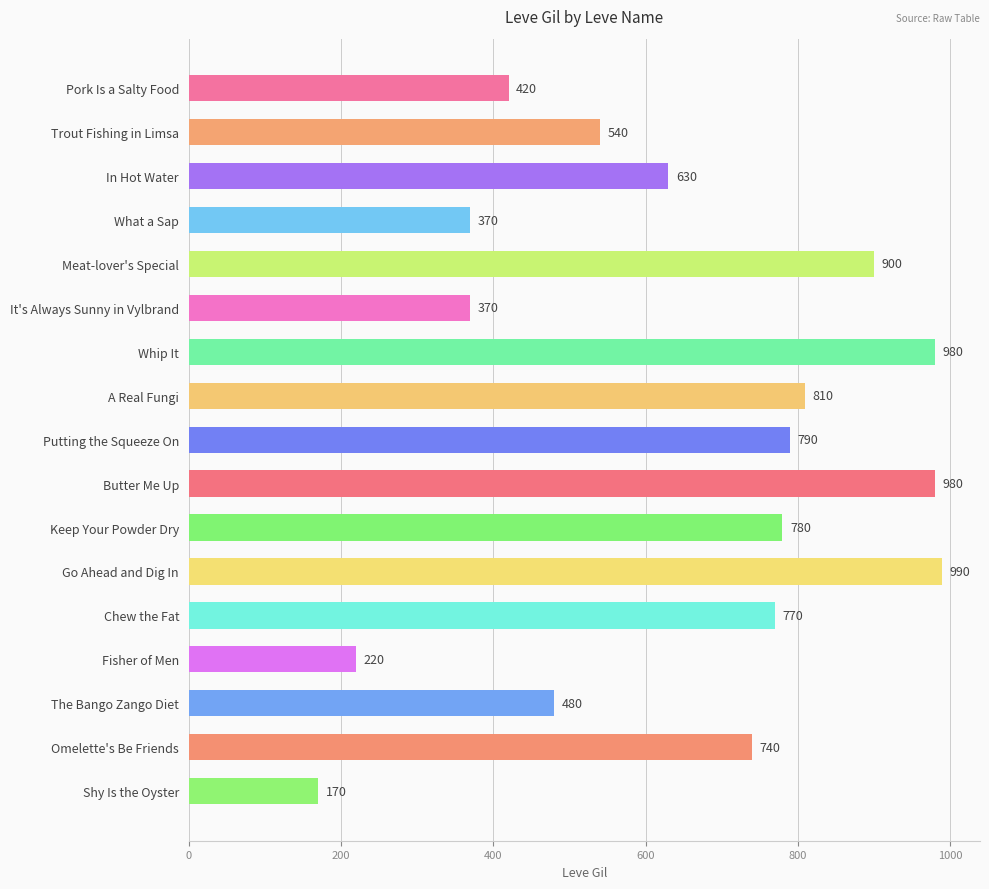

Between Shy Is the Oyster and The Bango Zango Diet, which is larger?

The Bango Zango Diet